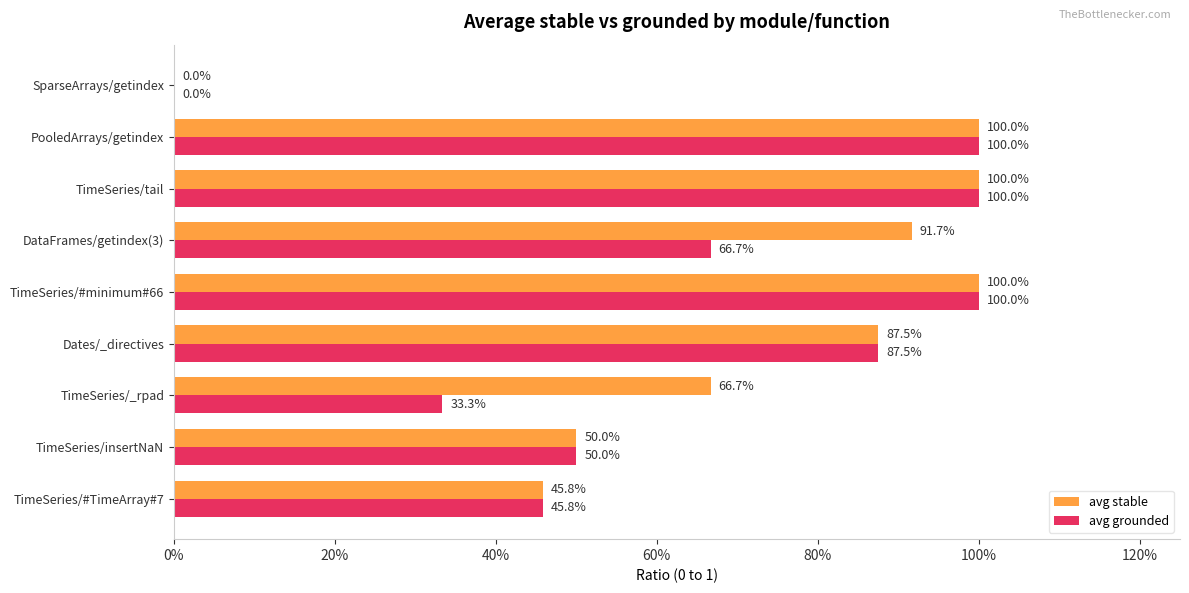

What are all the series names shown in the legend?

avg stable, avg grounded